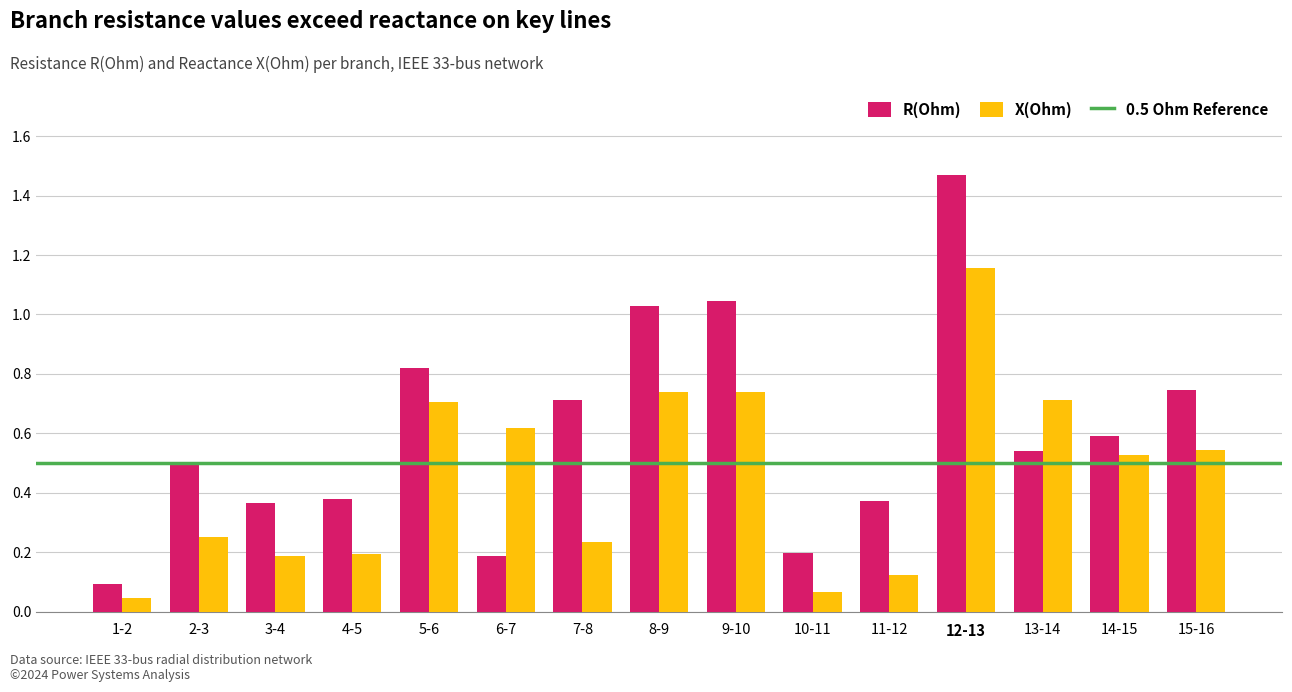

What is the sum of all R(Ohm) values?

9.0